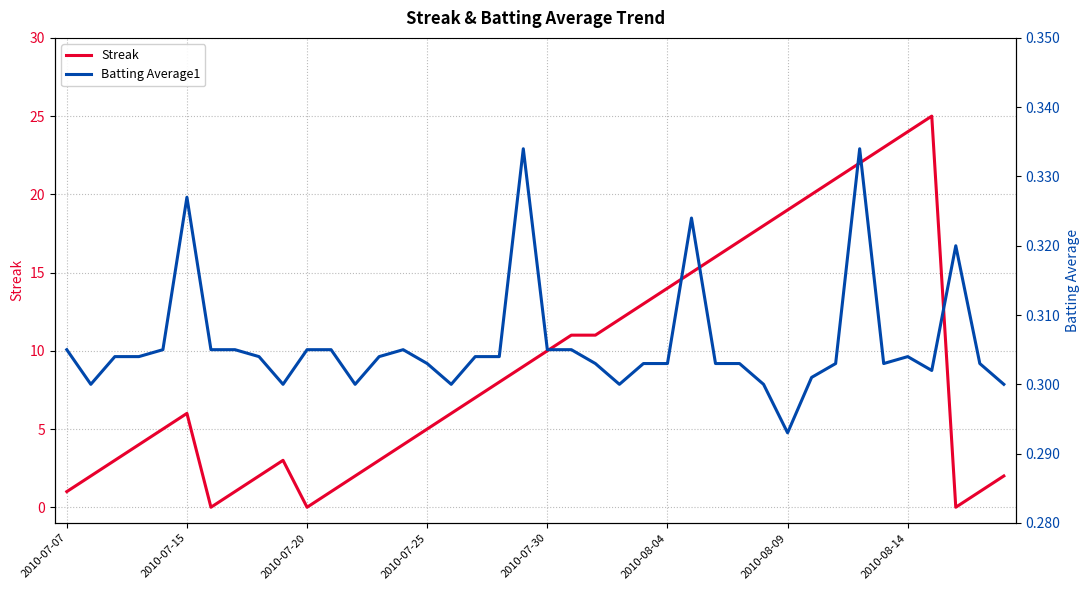

What value does the Streak series have at 29?

18.0